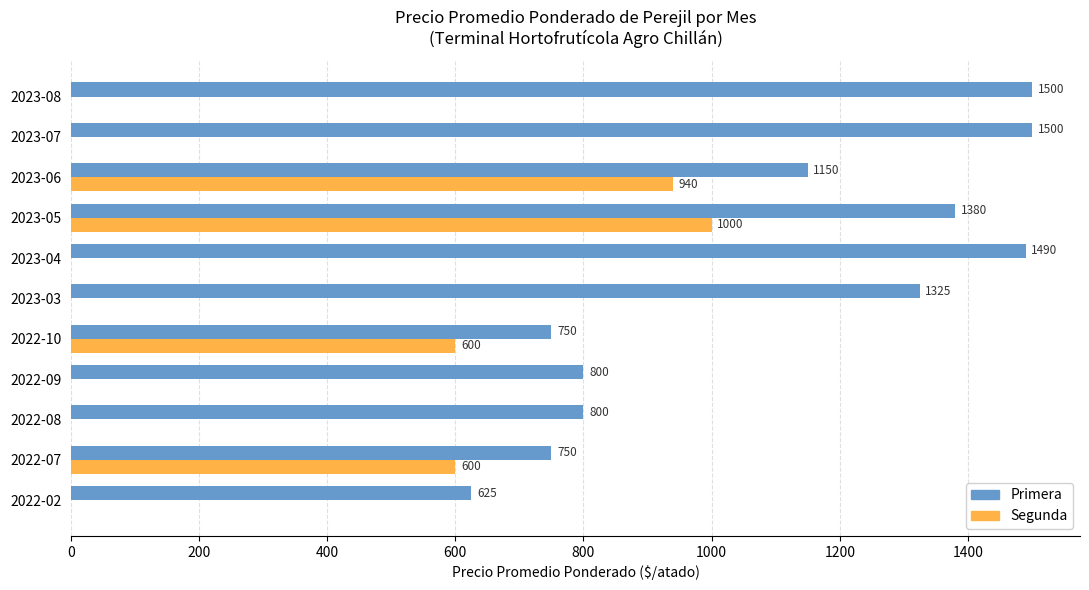

True or false: Segunda has a value of 669 at 2022-02.

False